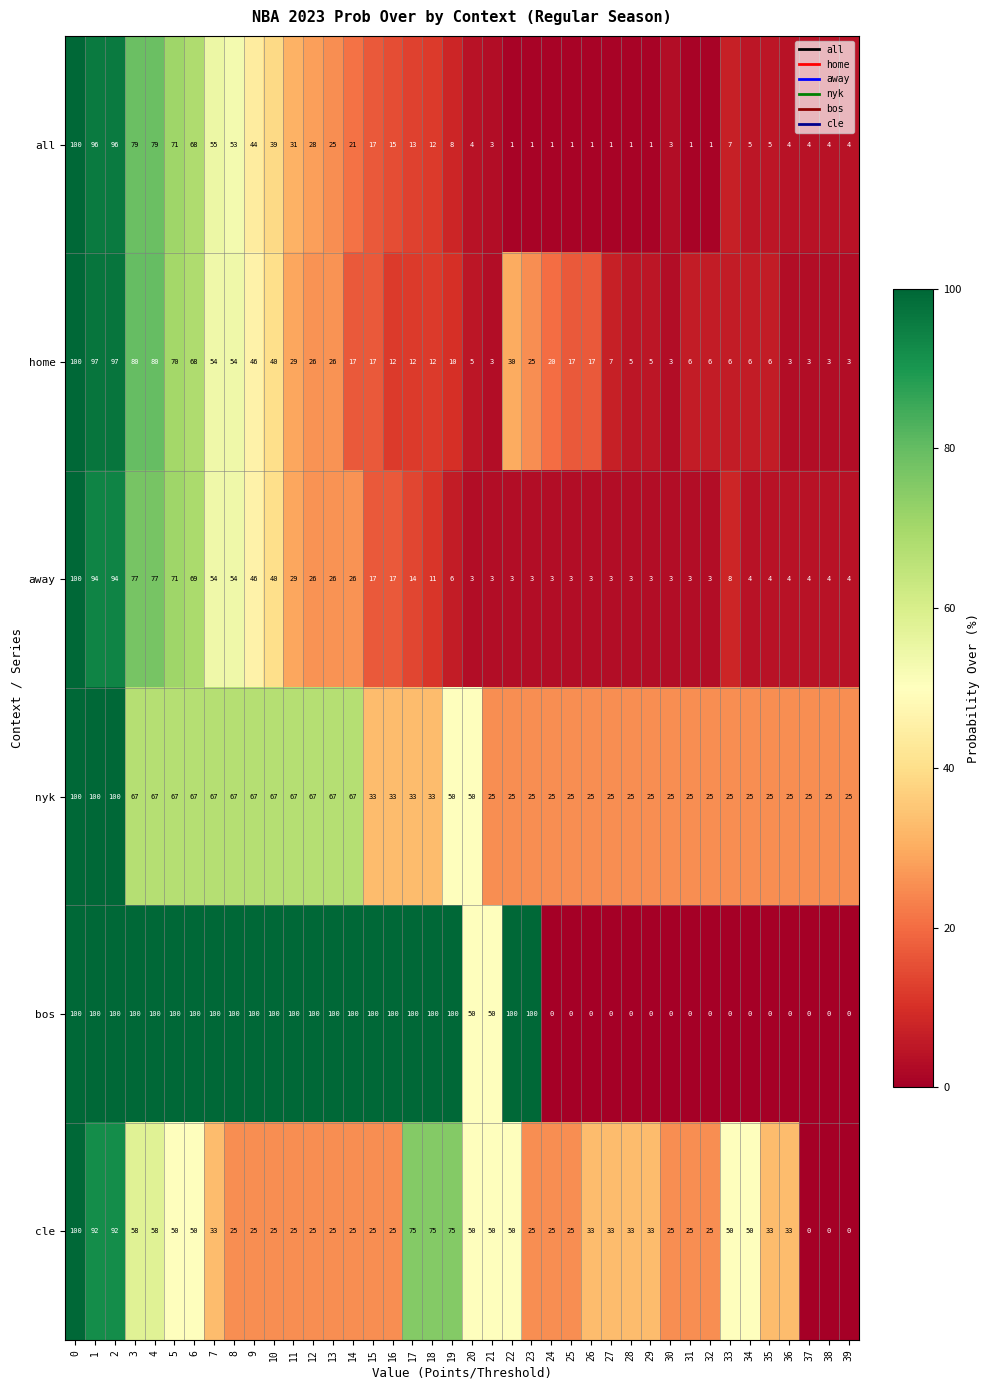

What is the difference between the highest and lowest values at 22?

99